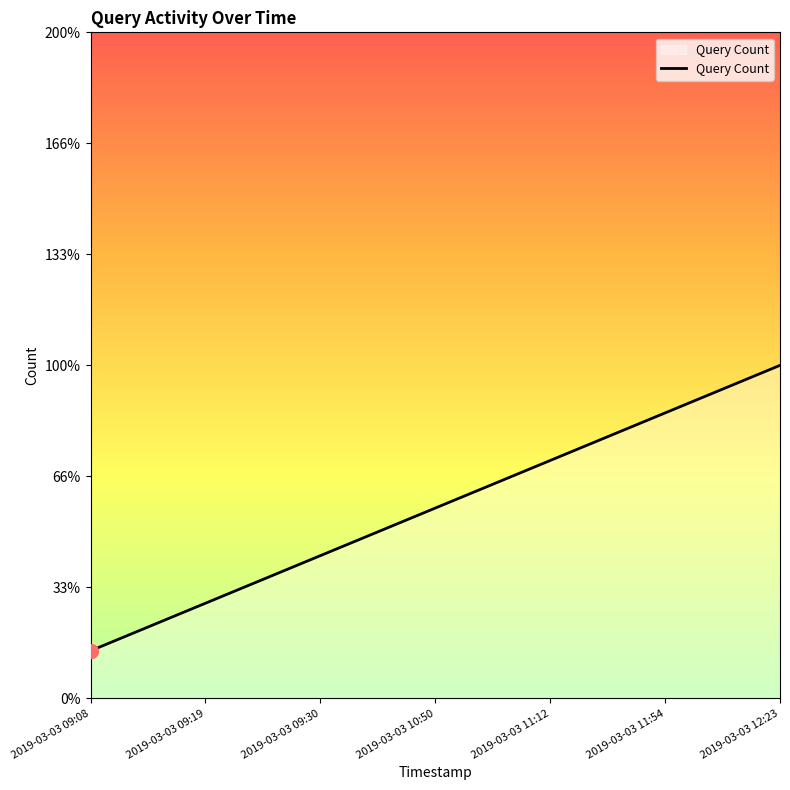

What position from the right is 2019-03-03 09:19?

6